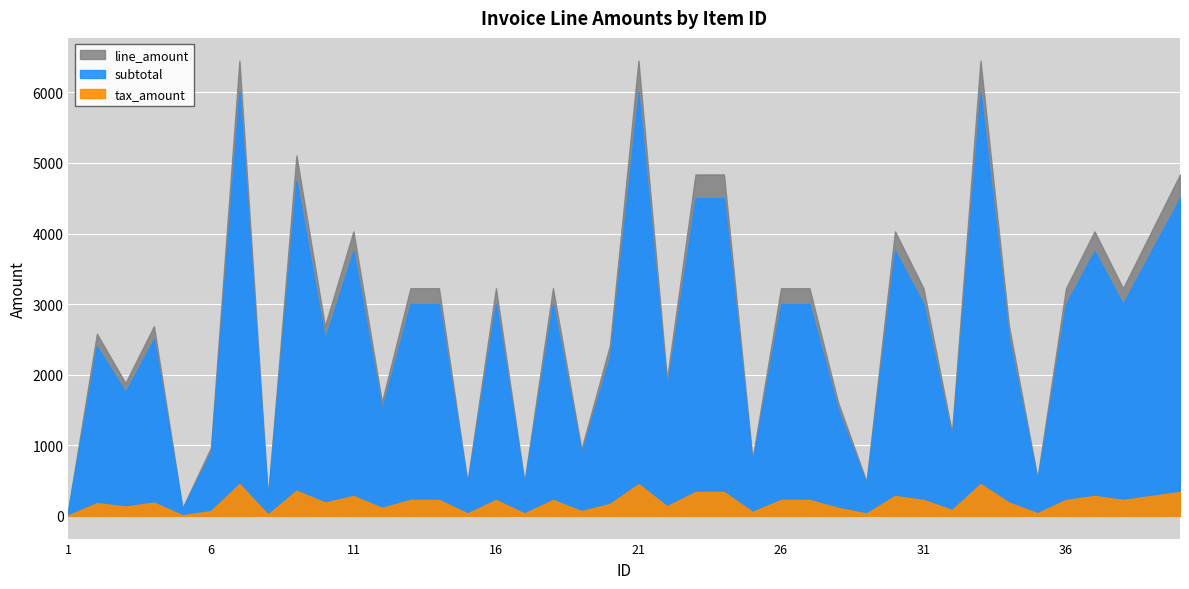

Reading left to right, what are all the values shown in this chart?

subtotal: 1=100.0	2=2400.0	3=1750.0	4=2500.0	5=100.0	6=900.0	7=6000.0	8=250.0	9=4750.0	10=2500.0	11=3750.0	12=1500.0	13=3000.0	14=3000.0	15=450.0	16=3000.0	17=450.0	18=3000.0	19=880.0	20=2250.0	21=6000.0	22=1800.0	23=4500.0	24=4500.0	25=750.0	26=3000.0	27=3000.0	28=1500.0	29=450.0	30=3750.0	31=3000.0	32=1100.0	33=6000.0	34=2500.0	35=500.0	36=3000.0	37=3750.0	38=3000.0	39=3750.0	40=4500.0
tax_amount: 1=7.5	2=180.0	3=131.2	4=187.5	5=7.5	6=67.5	7=450.0	8=18.8	9=356.2	10=187.5	11=281.2	12=112.5	13=225.0	14=225.0	15=33.8	16=225.0	17=33.8	18=225.0	19=66.0	20=168.8	21=450.0	22=135.0	23=337.5	24=337.5	25=56.2	26=225.0	27=225.0	28=112.5	29=33.8	30=281.2	31=225.0	32=82.5	33=450.0	34=187.5	35=37.5	36=225.0	37=281.2	38=225.0	39=281.2	40=337.5
line_amount: 1=107.5	2=2580.0	3=1881.2	4=2687.5	5=107.5	6=967.5	7=6450.0	8=268.8	9=5106.2	10=2687.5	11=4031.2	12=1612.5	13=3225.0	14=3225.0	15=483.8	16=3225.0	17=483.8	18=3225.0	19=946.0	20=2418.8	21=6450.0	22=1935.0	23=4837.5	24=4837.5	25=806.2	26=3225.0	27=3225.0	28=1612.5	29=483.8	30=4031.2	31=3225.0	32=1182.5	33=6450.0	34=2687.5	35=537.5	36=3225.0	37=4031.2	38=3225.0	39=4031.2	40=4837.5